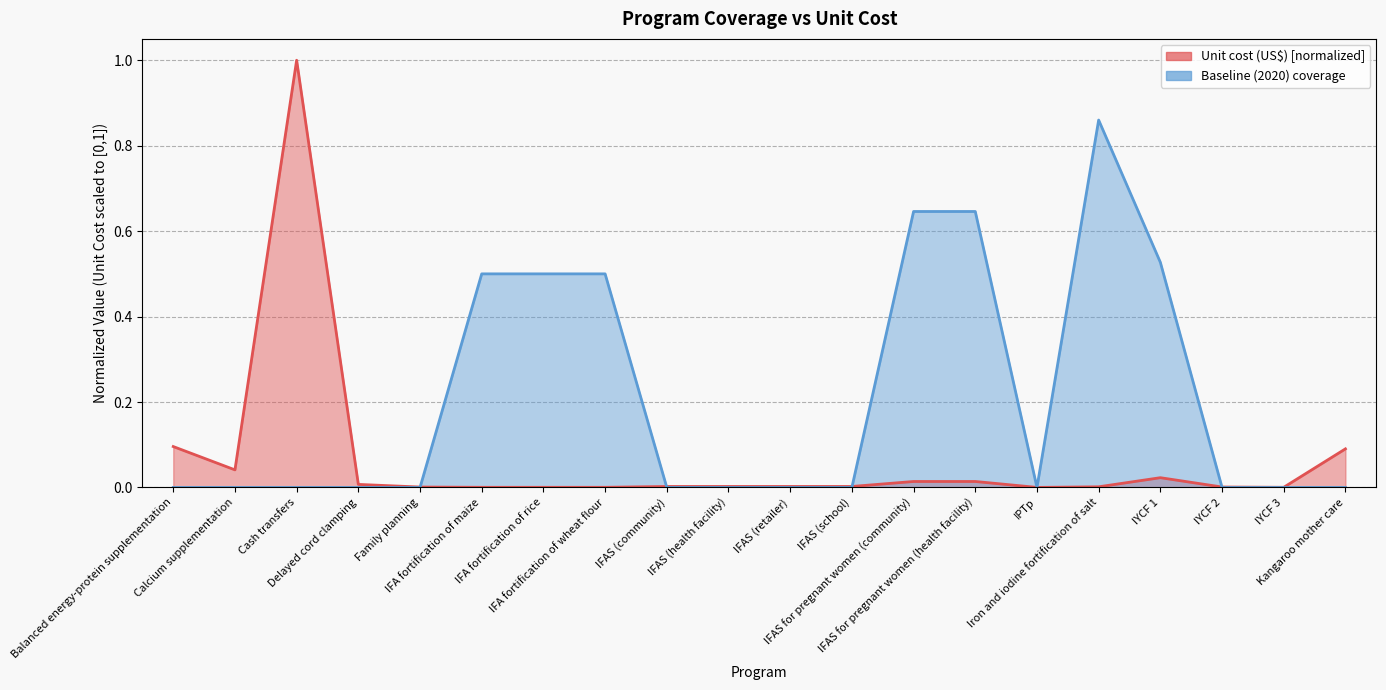

What is the approximate value of Baseline (2020) coverage at IYCF 1?

0.5